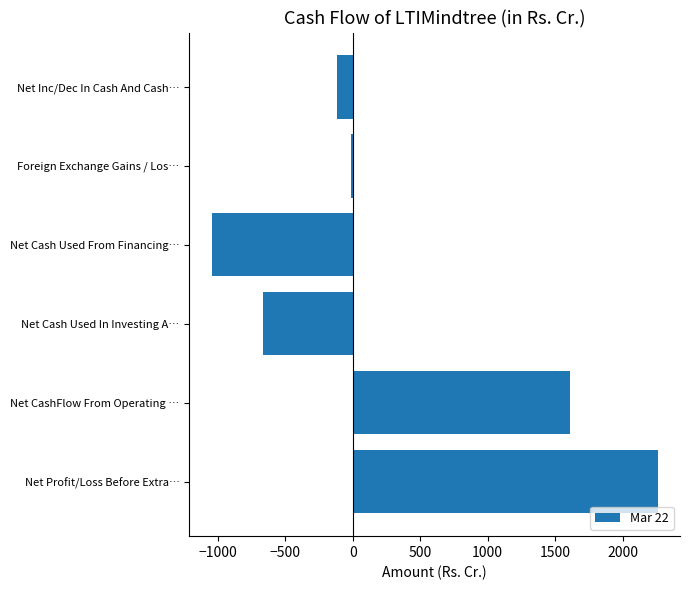

Reading bottom to top, what are all the values shown in this chart?

Net Profit/Loss Before Extra…=2260.9	Net CashFlow From Operating …=1607.0	Net Cash Used In Investing A…=-668.7	Net Cash Used From Financing…=-1047.0	Foreign Exchange Gains / Los…=-10.2	Net Inc/Dec In Cash And Cash…=-118.9